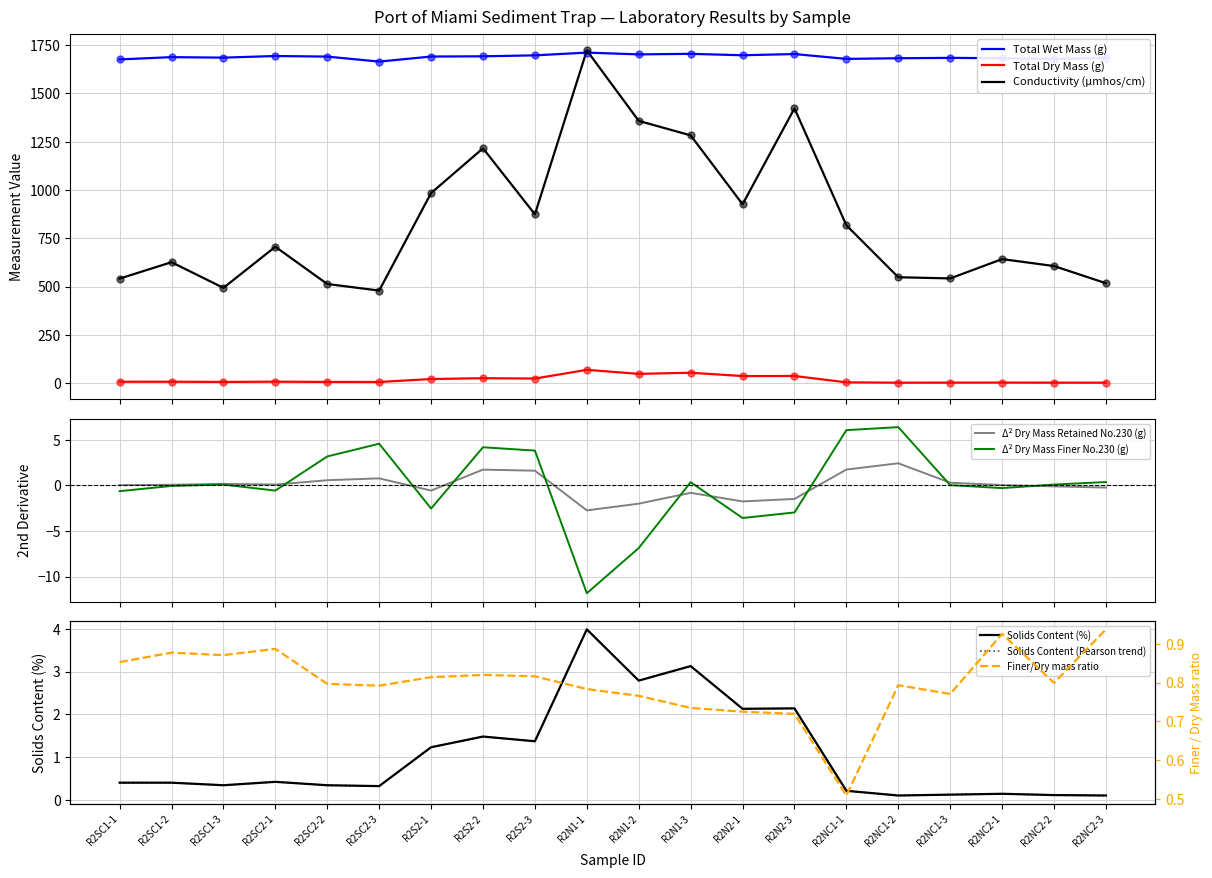

Is the value of Total Wet Mass (g) at R2SC1-2 greater than the value of Dry Mass Retained No.230 (g) at R2SC1-1?

Yes